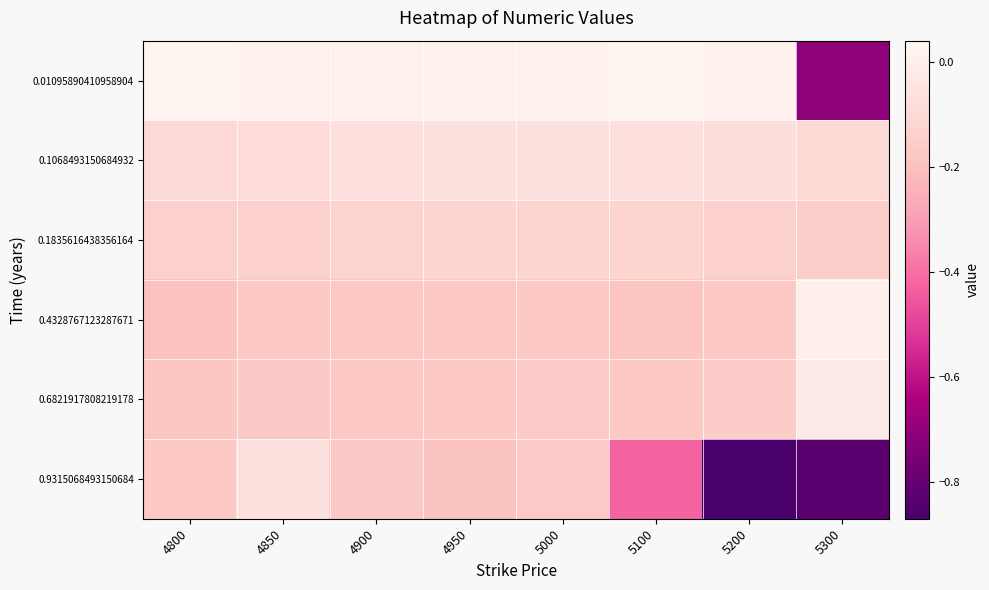

Which series has the largest range (max minus min)?

0.9315068493150684